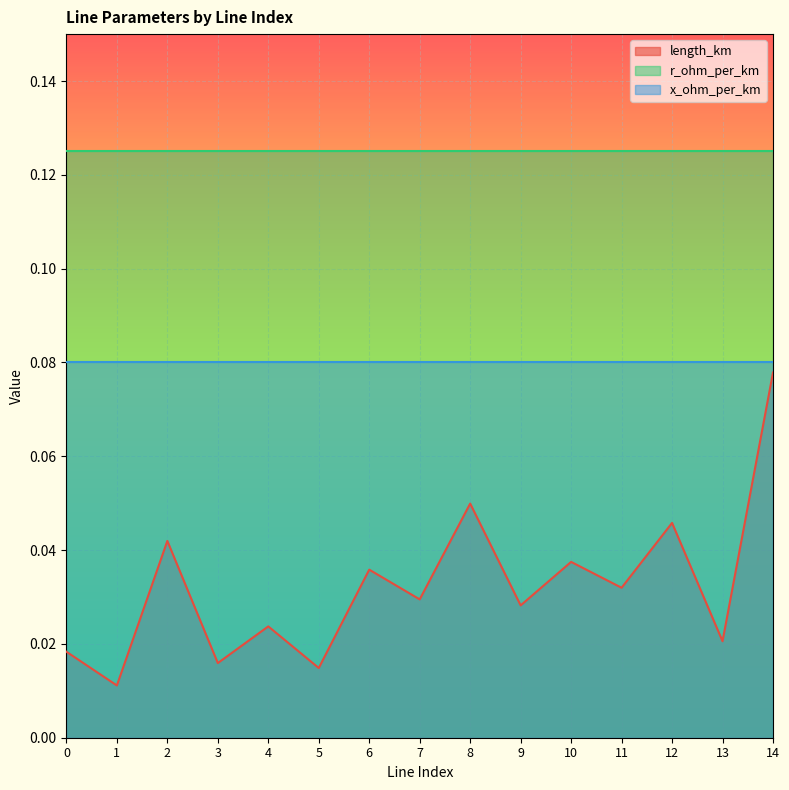

How many distinct data groups are displayed?

3